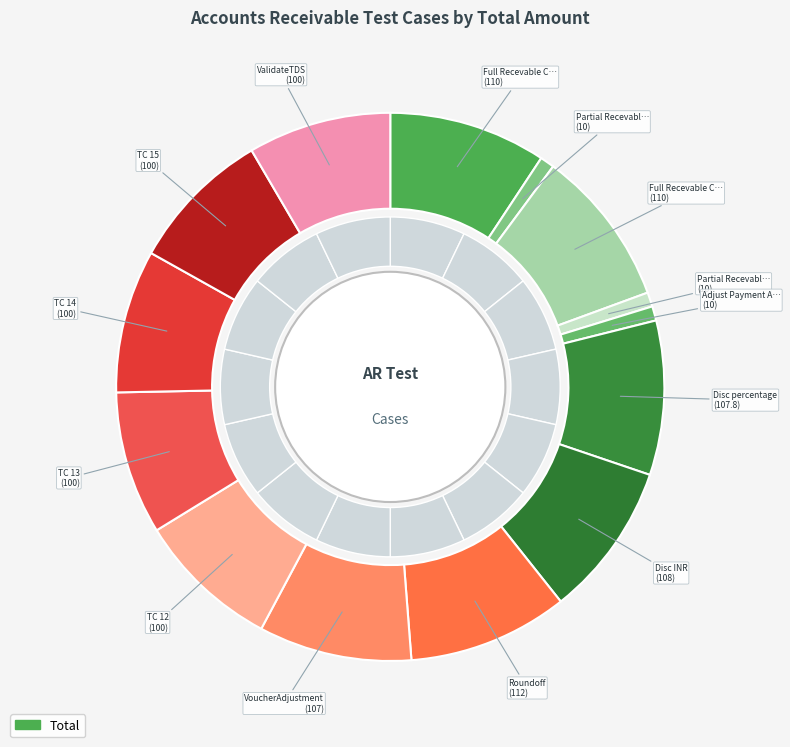

How many segments does this pie chart have?

14